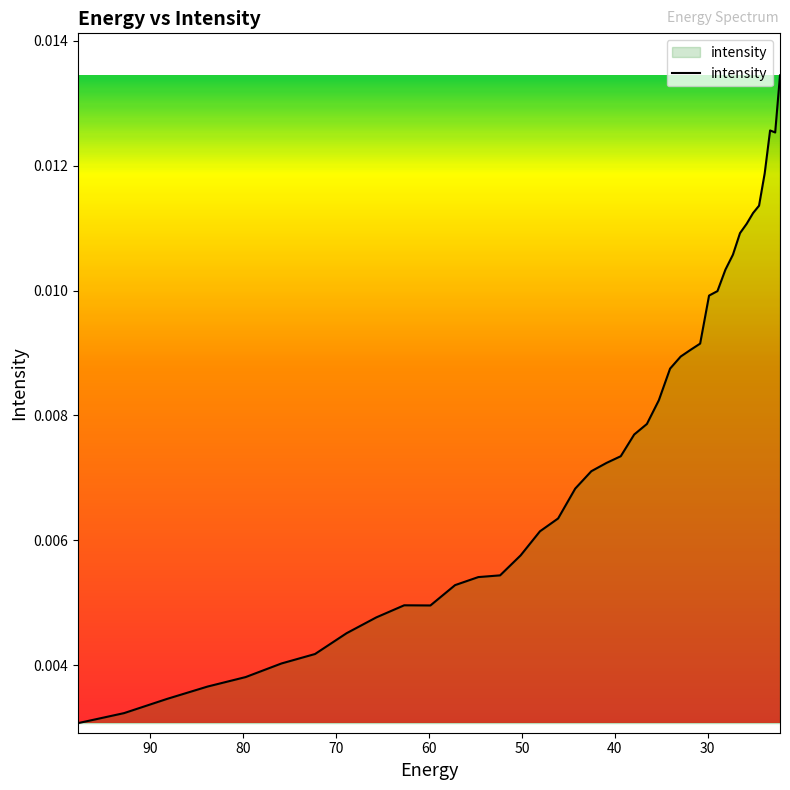

True or false: the data shows 0.0 at 23.

False